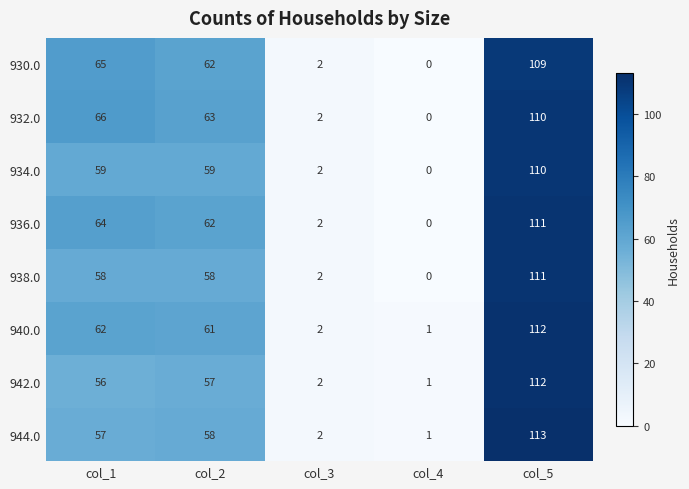

Count the number of categories in the chart.

5